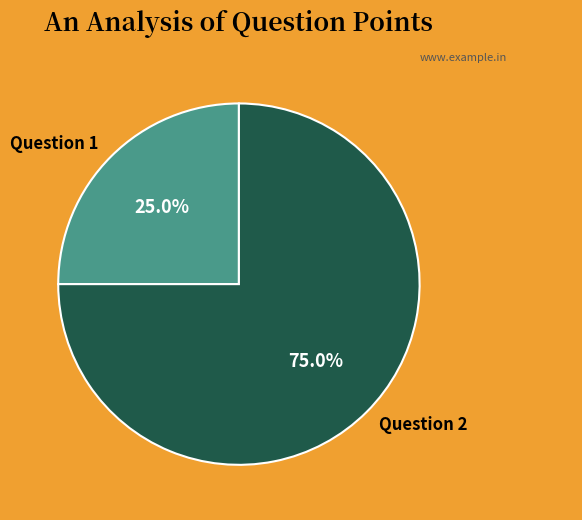

Is Question 1 the majority of the pie?

No